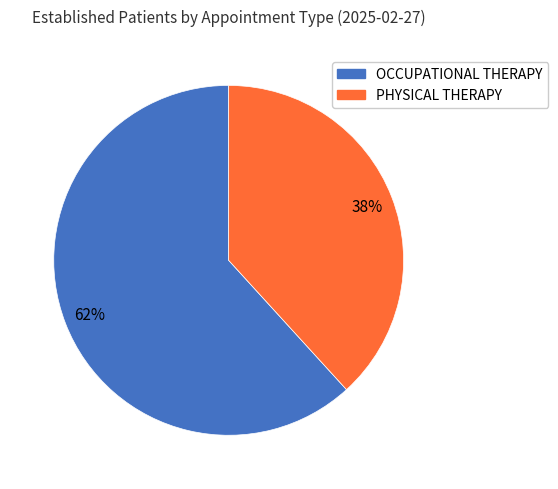

Between PHYSICAL THERAPY and OCCUPATIONAL THERAPY, which is larger?

OCCUPATIONAL THERAPY